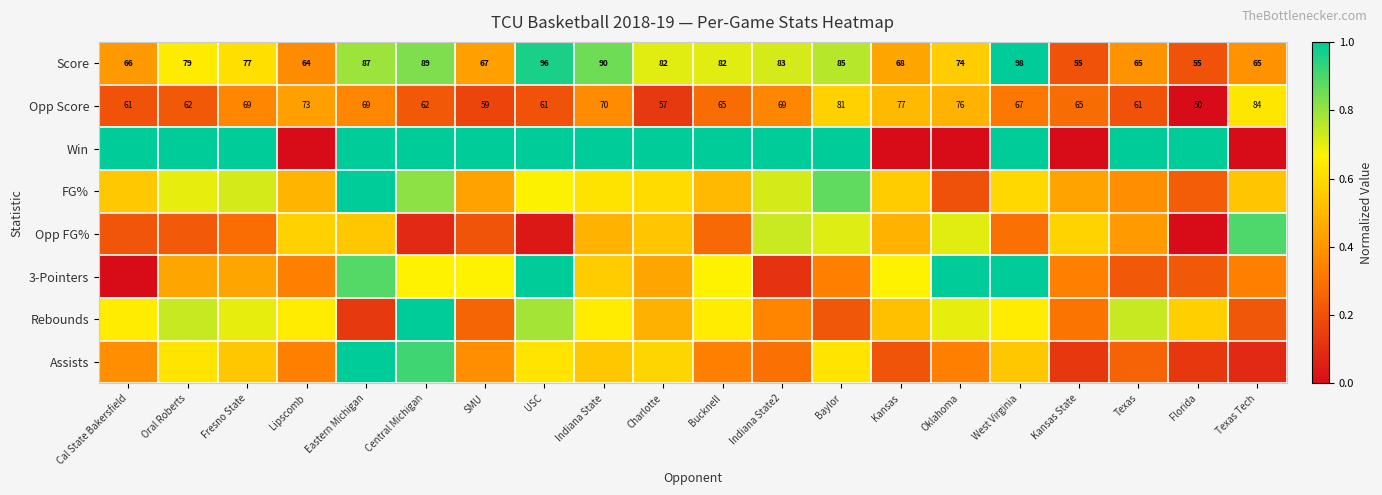

Is it true that 3-Pointers equals 0.6 at Cal State Bakersfield?

False